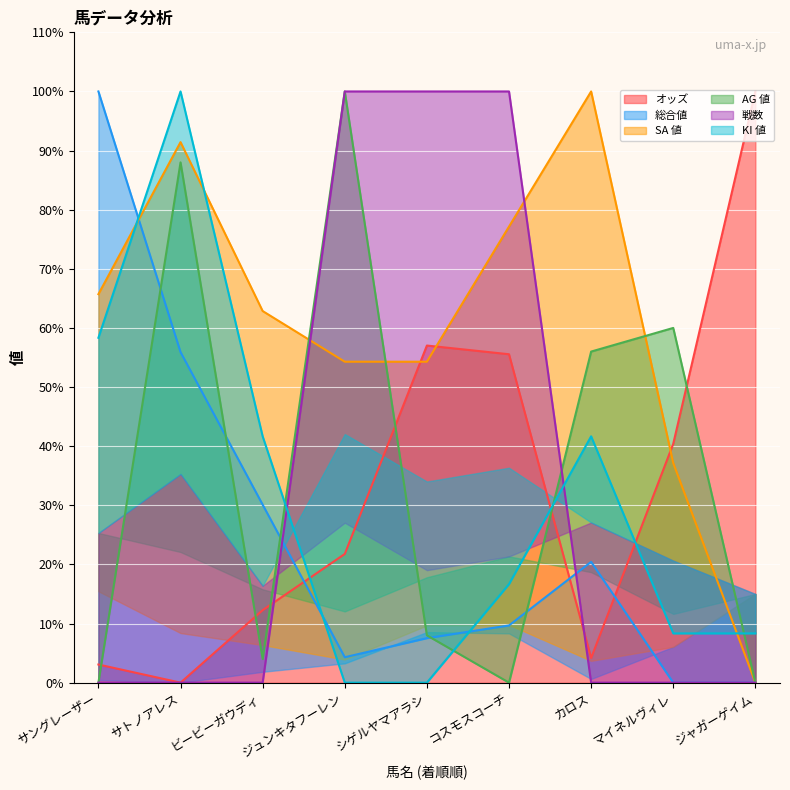

Which label corresponds to the largest value in the chart?

ジャガーゲイム